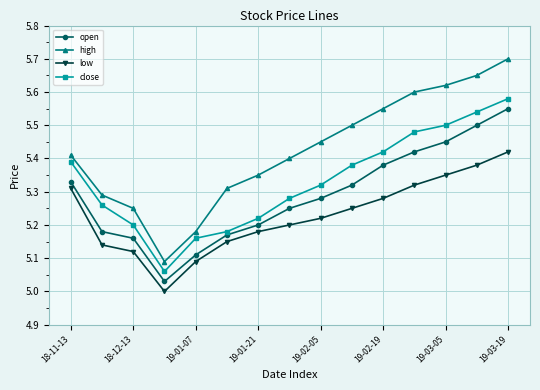

True or false: high and close intersect in this chart.

False